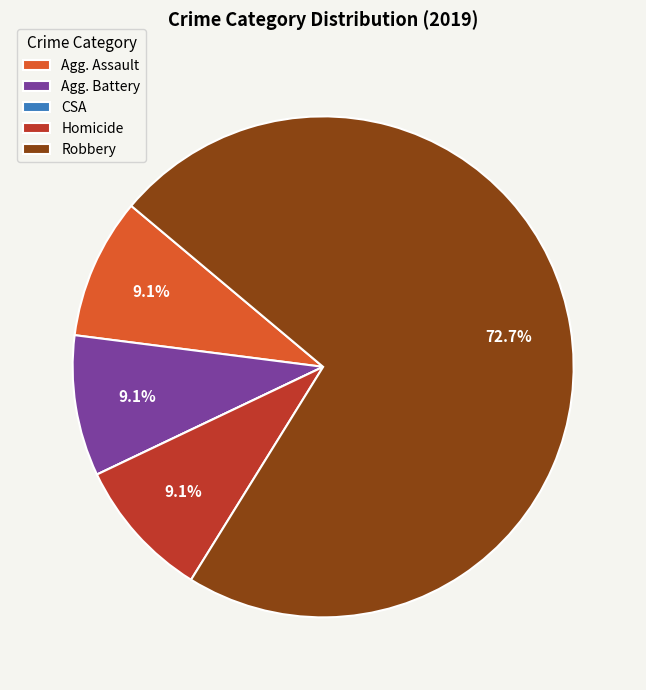

Is Robbery the majority of the pie?

Yes